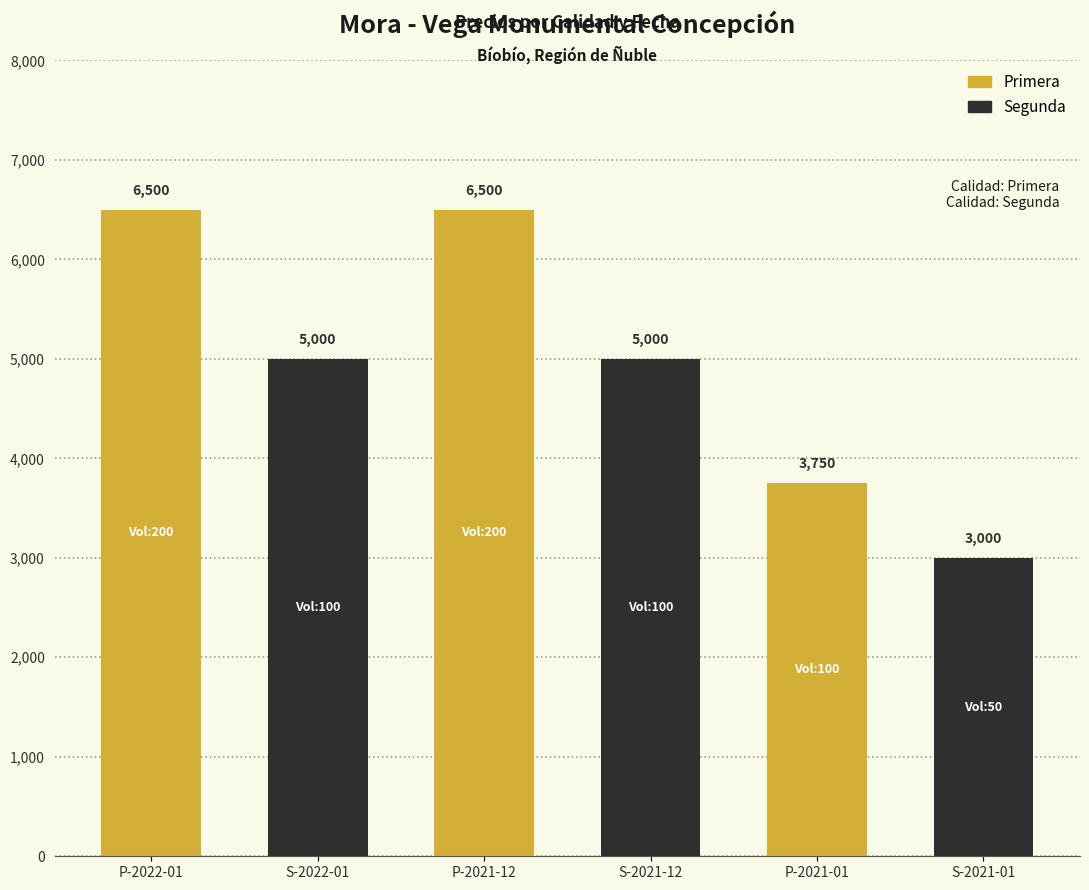

Where is Precio maximo nearest to the value 5000?

Segunda-2022-01-13